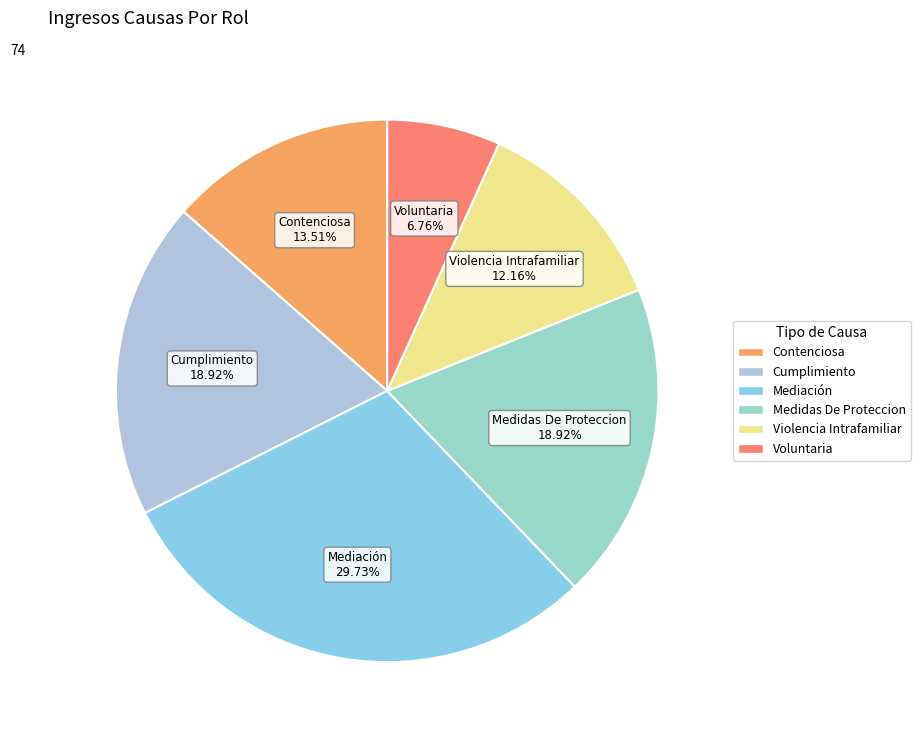

What percentage is the Voluntaria slice, to the nearest percent?

7%